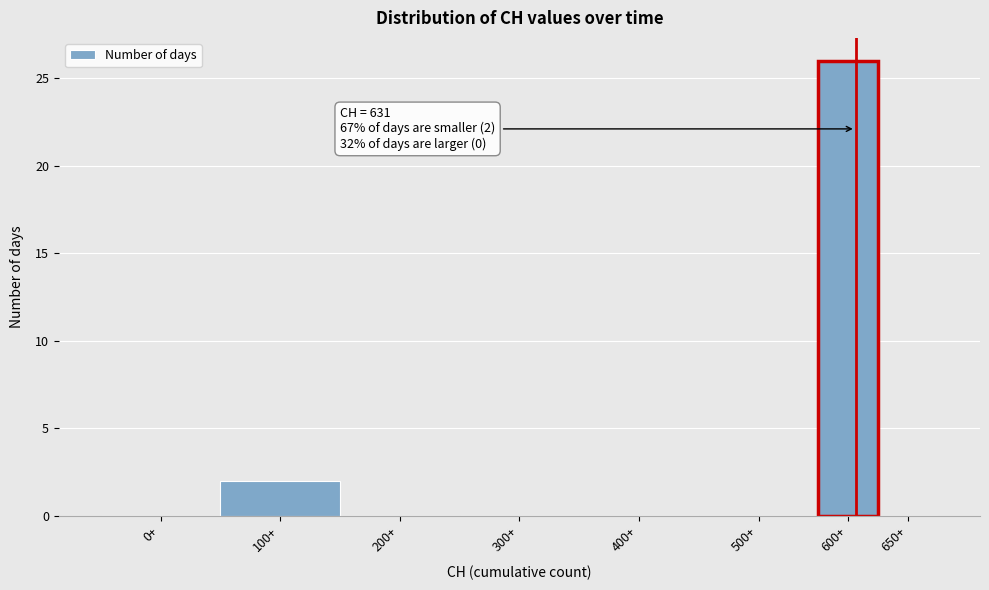

Reading left to right, extract all data points from this chart.

0+=0	100+=2	200+=0	300+=0	400+=0	500+=0	600+=26	650+=0